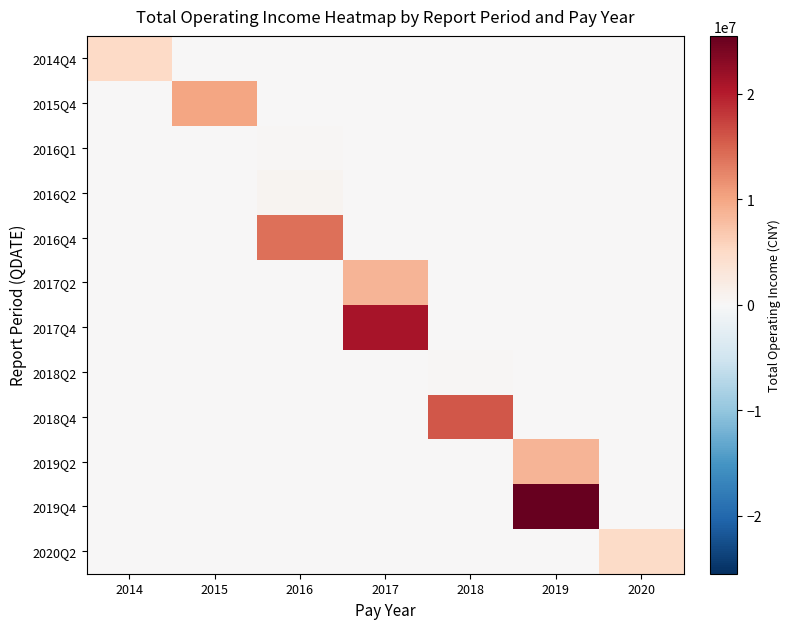

At how many categories does at least one series exceed 7187944?

5